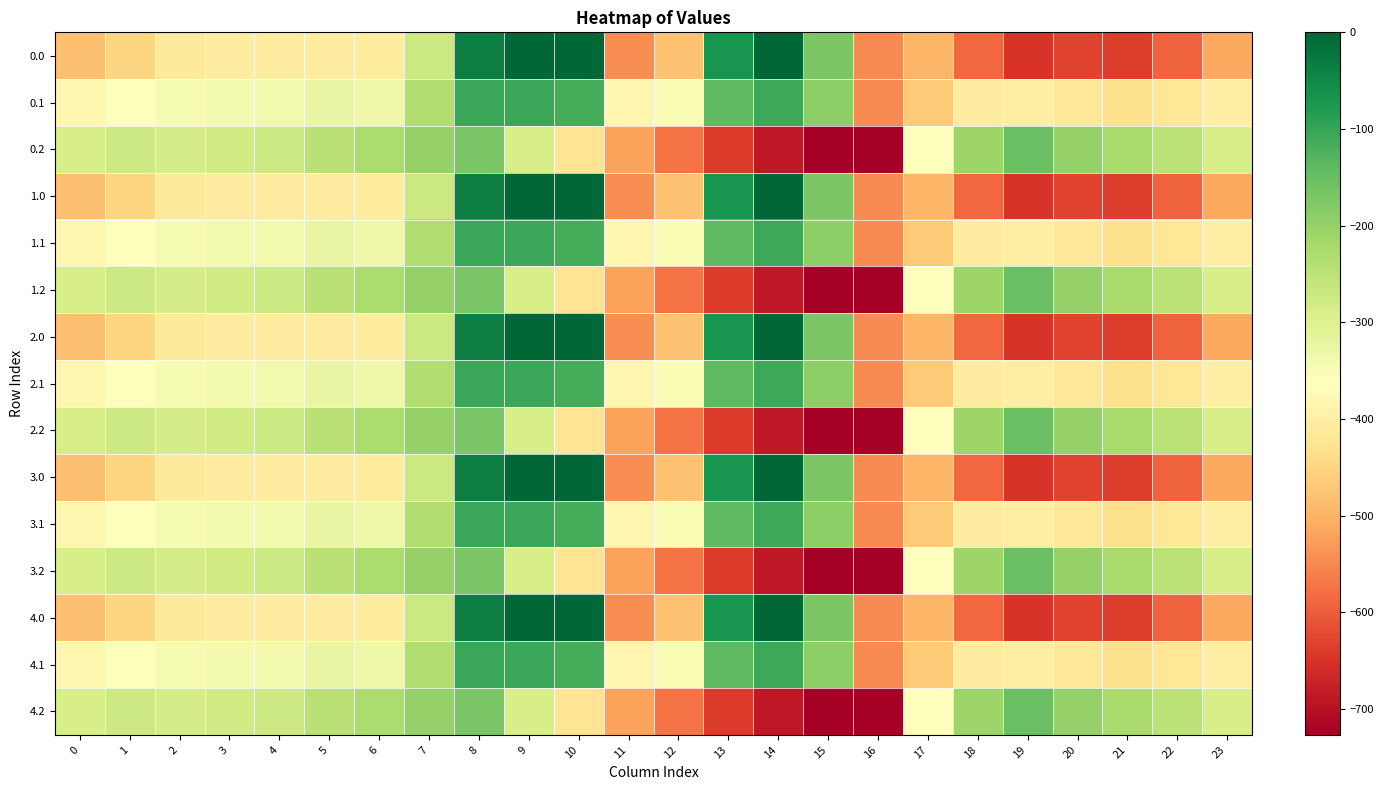

Reading right to left, extract all data points from this chart.

0.0: 23=-511.3	22=-592.3	21=-638.4	20=-629.9	19=-649.2	18=-586.7	17=-494.8	16=-545.4	15=-172.8	14=-0.3	13=-70.2	12=-477.2	11=-544.3	10=0.0	9=0.0	8=-35.0	7=-270.7	6=-408.0	5=-403.8	4=-404.9	3=-404.4	2=-410.3	1=-449.5	0=-482.0
0.1: 23=-399.4	22=-419.9	21=-432.4	20=-414.5	19=-400.2	18=-405.4	17=-466.6	16=-547.3	15=-190.4	14=-105.5	13=-141.2	12=-350.8	11=-384.7	10=-114.0	9=-104.8	8=-102.3	7=-234.9	6=-332.2	5=-325.7	4=-339.6	3=-342.7	2=-347.9	1=-361.1	0=-384.6
0.2: 23=-287.5	22=-247.4	21=-226.4	20=-199.2	19=-151.0	18=-210.0	17=-362.4	16=-726.6	15=-725.8	14=-687.4	13=-640.4	12=-571.2	11=-520.6	10=-423.5	9=-288.5	8=-169.5	7=-199.0	6=-228.8	5=-245.0	4=-274.4	3=-281.0	2=-285.5	1=-272.7	0=-287.1
1.0: 23=-511.3	22=-592.3	21=-638.4	20=-629.9	19=-649.2	18=-586.7	17=-494.8	16=-545.4	15=-172.8	14=-0.3	13=-70.2	12=-477.2	11=-544.3	10=0.0	9=0.0	8=-35.0	7=-270.7	6=-408.0	5=-403.8	4=-404.9	3=-404.4	2=-410.3	1=-449.5	0=-482.0
1.1: 23=-399.4	22=-419.9	21=-432.4	20=-414.5	19=-400.2	18=-405.4	17=-466.6	16=-547.3	15=-190.4	14=-105.5	13=-141.2	12=-350.8	11=-384.7	10=-114.0	9=-104.8	8=-102.3	7=-234.9	6=-332.2	5=-325.7	4=-339.6	3=-342.7	2=-347.9	1=-361.1	0=-384.6
1.2: 23=-287.5	22=-247.4	21=-226.4	20=-199.2	19=-151.0	18=-210.0	17=-362.4	16=-726.6	15=-725.8	14=-687.4	13=-640.4	12=-571.2	11=-520.6	10=-423.5	9=-288.5	8=-169.5	7=-199.0	6=-228.8	5=-245.0	4=-274.4	3=-281.0	2=-285.5	1=-272.7	0=-287.1
2.0: 23=-511.3	22=-592.3	21=-638.4	20=-629.9	19=-649.2	18=-586.7	17=-494.8	16=-545.4	15=-172.8	14=-0.3	13=-70.2	12=-477.2	11=-544.3	10=0.0	9=0.0	8=-35.0	7=-270.7	6=-408.0	5=-403.8	4=-404.9	3=-404.4	2=-410.3	1=-449.5	0=-482.0
2.1: 23=-399.4	22=-419.9	21=-432.4	20=-414.5	19=-400.2	18=-405.4	17=-466.6	16=-547.3	15=-190.4	14=-105.5	13=-141.2	12=-350.8	11=-384.7	10=-114.0	9=-104.8	8=-102.3	7=-234.9	6=-332.2	5=-325.7	4=-339.6	3=-342.7	2=-347.9	1=-361.1	0=-384.6
2.2: 23=-287.5	22=-247.4	21=-226.4	20=-199.2	19=-151.0	18=-210.0	17=-362.4	16=-726.6	15=-725.8	14=-687.4	13=-640.4	12=-571.2	11=-520.6	10=-423.5	9=-288.5	8=-169.5	7=-199.0	6=-228.8	5=-245.0	4=-274.4	3=-281.0	2=-285.5	1=-272.7	0=-287.1
3.0: 23=-511.3	22=-592.3	21=-638.4	20=-629.9	19=-649.2	18=-586.7	17=-494.8	16=-545.4	15=-172.8	14=-0.3	13=-70.2	12=-477.2	11=-544.3	10=0.0	9=0.0	8=-35.0	7=-270.7	6=-408.0	5=-403.8	4=-404.9	3=-404.4	2=-410.3	1=-449.5	0=-482.0
3.1: 23=-399.4	22=-419.9	21=-432.4	20=-414.5	19=-400.2	18=-405.4	17=-466.6	16=-547.3	15=-190.4	14=-105.5	13=-141.2	12=-350.8	11=-384.7	10=-114.0	9=-104.8	8=-102.3	7=-234.9	6=-332.2	5=-325.7	4=-339.6	3=-342.7	2=-347.9	1=-361.1	0=-384.6
3.2: 23=-287.5	22=-247.4	21=-226.4	20=-199.2	19=-151.0	18=-210.0	17=-362.4	16=-726.6	15=-725.8	14=-687.4	13=-640.4	12=-571.2	11=-520.6	10=-423.5	9=-288.5	8=-169.5	7=-199.0	6=-228.8	5=-245.0	4=-274.4	3=-281.0	2=-285.5	1=-272.7	0=-287.1
4.0: 23=-511.3	22=-592.3	21=-638.4	20=-629.9	19=-649.2	18=-586.7	17=-494.8	16=-545.4	15=-172.8	14=-0.3	13=-70.2	12=-477.2	11=-544.3	10=0.0	9=0.0	8=-35.0	7=-270.7	6=-408.0	5=-403.8	4=-404.9	3=-404.4	2=-410.3	1=-449.5	0=-482.0
4.1: 23=-399.4	22=-419.9	21=-432.4	20=-414.5	19=-400.2	18=-405.4	17=-466.6	16=-547.3	15=-190.4	14=-105.5	13=-141.2	12=-350.8	11=-384.7	10=-114.0	9=-104.8	8=-102.3	7=-234.9	6=-332.2	5=-325.7	4=-339.6	3=-342.7	2=-347.9	1=-361.1	0=-384.6
4.2: 23=-287.5	22=-247.4	21=-226.4	20=-199.2	19=-151.0	18=-210.0	17=-362.4	16=-726.6	15=-725.8	14=-687.4	13=-640.4	12=-571.2	11=-520.6	10=-423.5	9=-288.5	8=-169.5	7=-199.0	6=-228.8	5=-245.0	4=-274.4	3=-281.0	2=-285.5	1=-272.7	0=-287.1